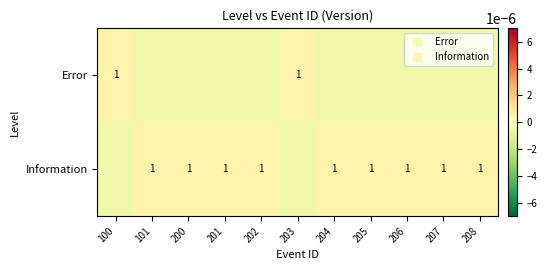

How many positive values does the Error series have?

2